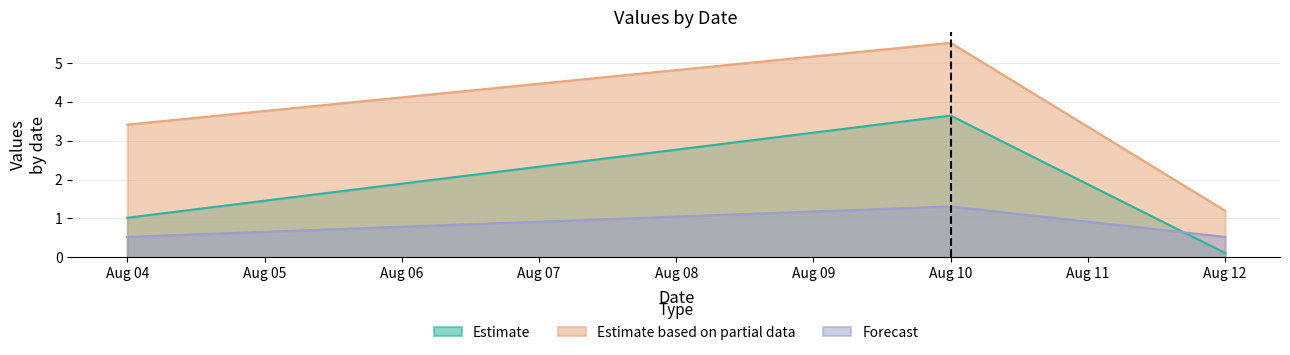

Which series has the largest range (max minus min)?

Estimate based on partial data